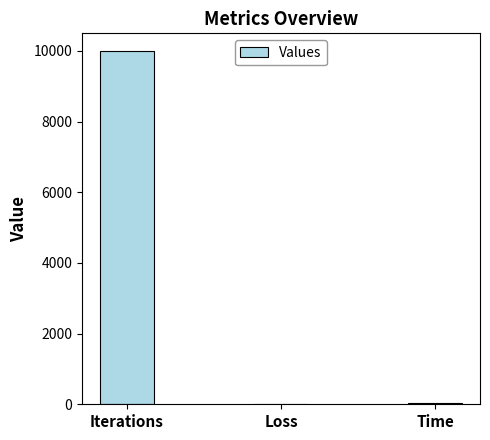

What is the sum of all values?

10036.4